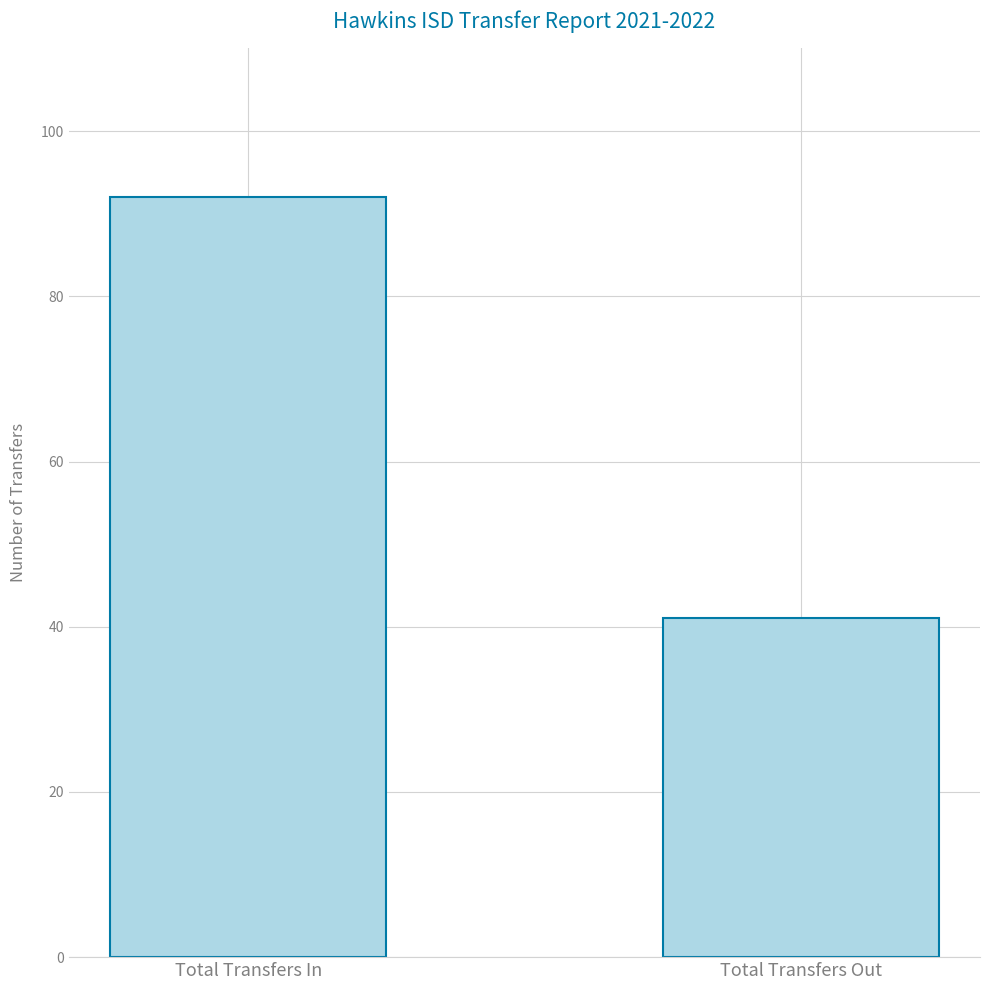

What is the sum of the values at Total Transfers Out and Total Transfers In?

133